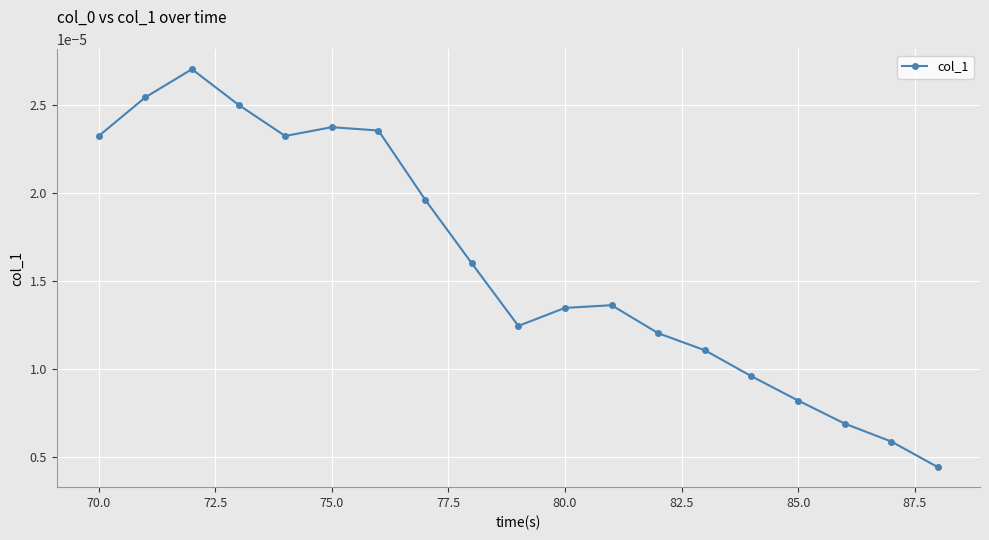

True or false: the data has more than 2 interior local peaks.

True